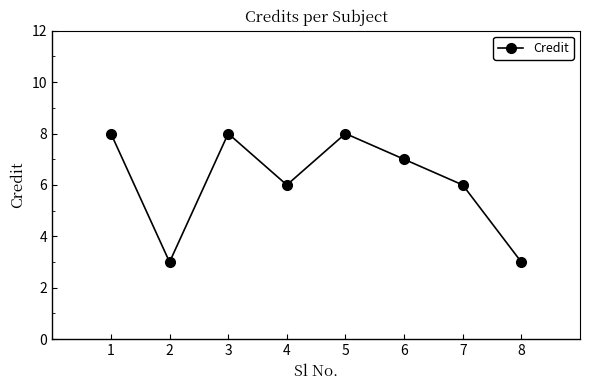

What is the value of the 4th point from the left?

6